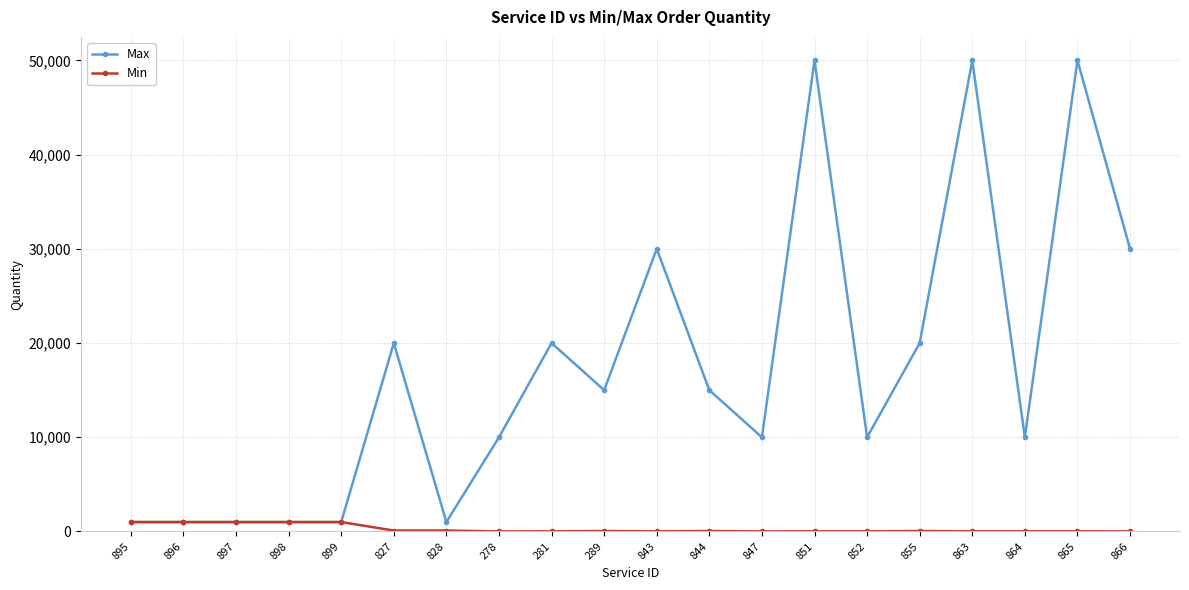

List the series in order of their overall mean, lowest first.

Min, Max